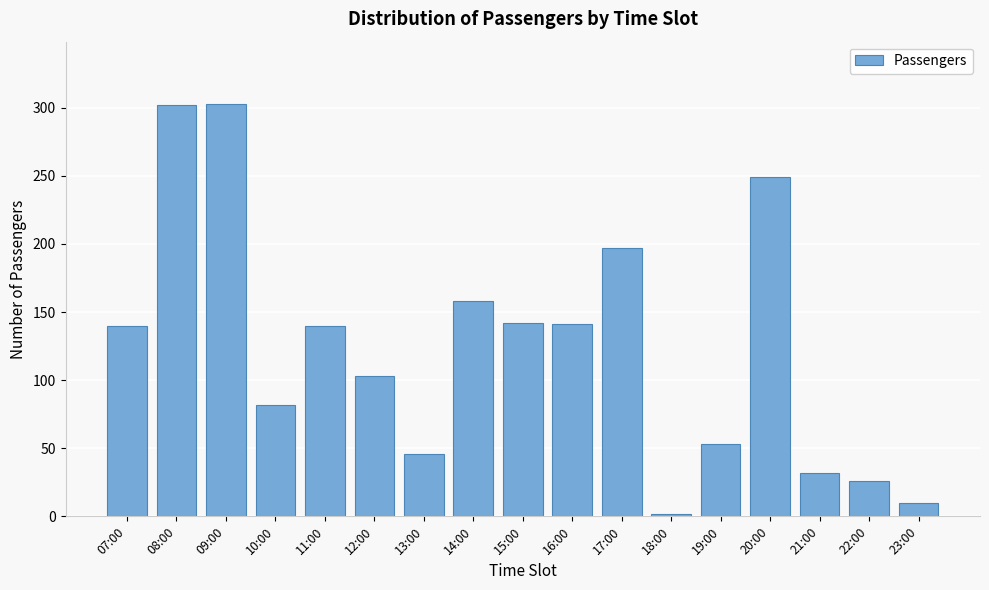

What is the label of the 17th bar from the left?

23:00